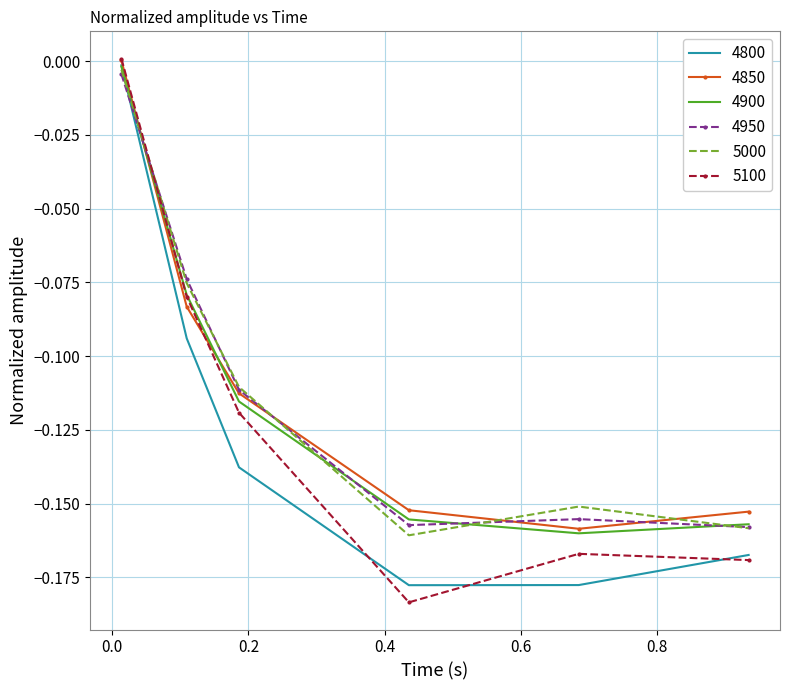

What is the sum of all 5000 values?

-0.7